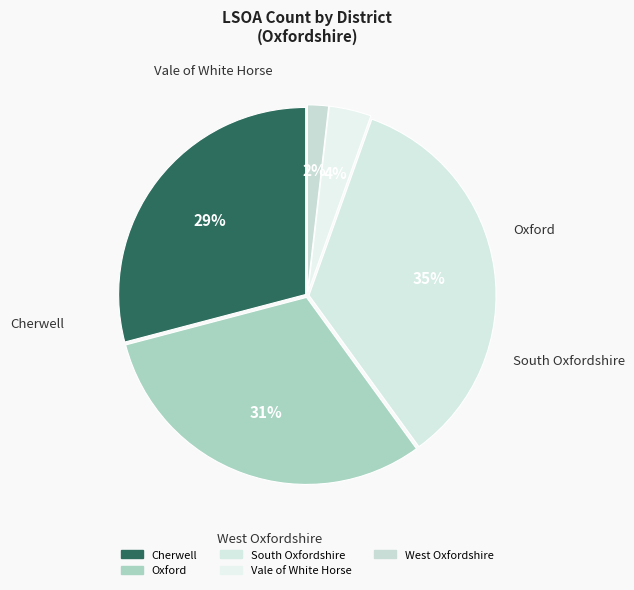

What percentage is the Oxford slice, to the nearest percent?

31%